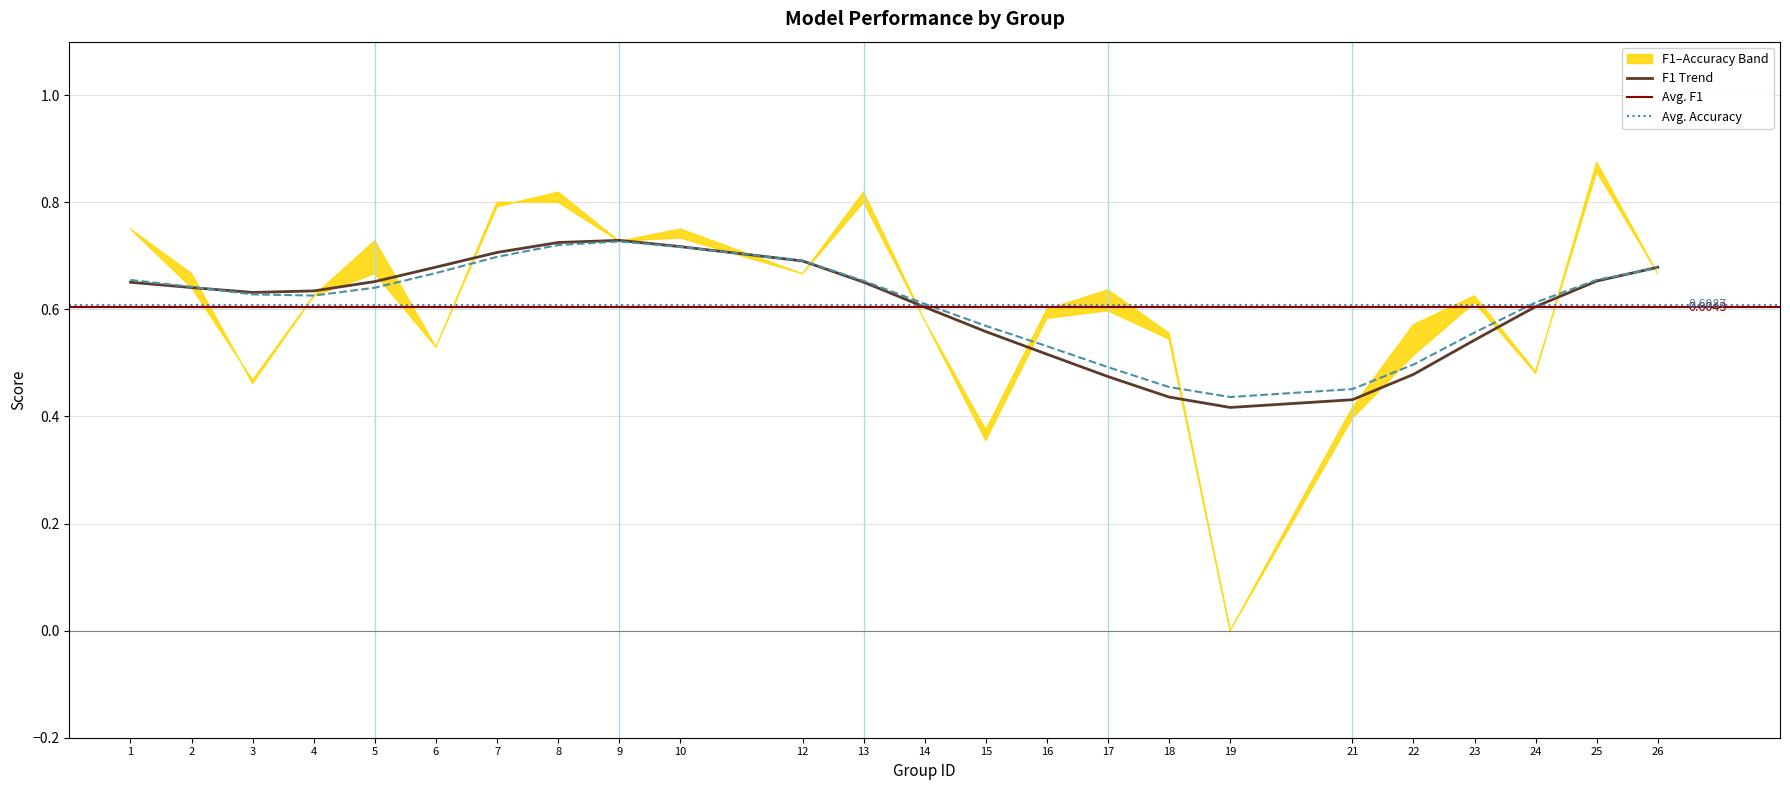

True or false: accuracy has a value of 0.9 at 25.

True